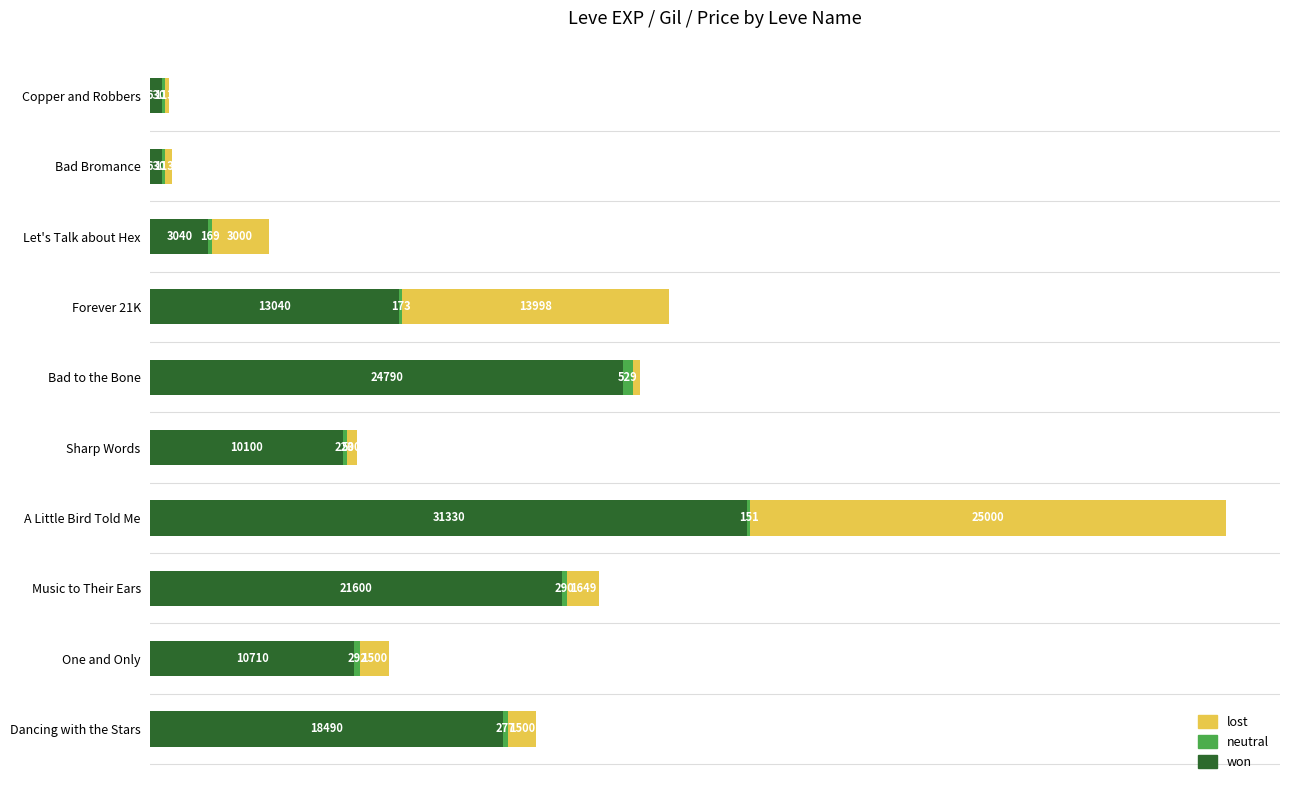

At which category is the sum across all series the highest?

A Little Bird Told Me